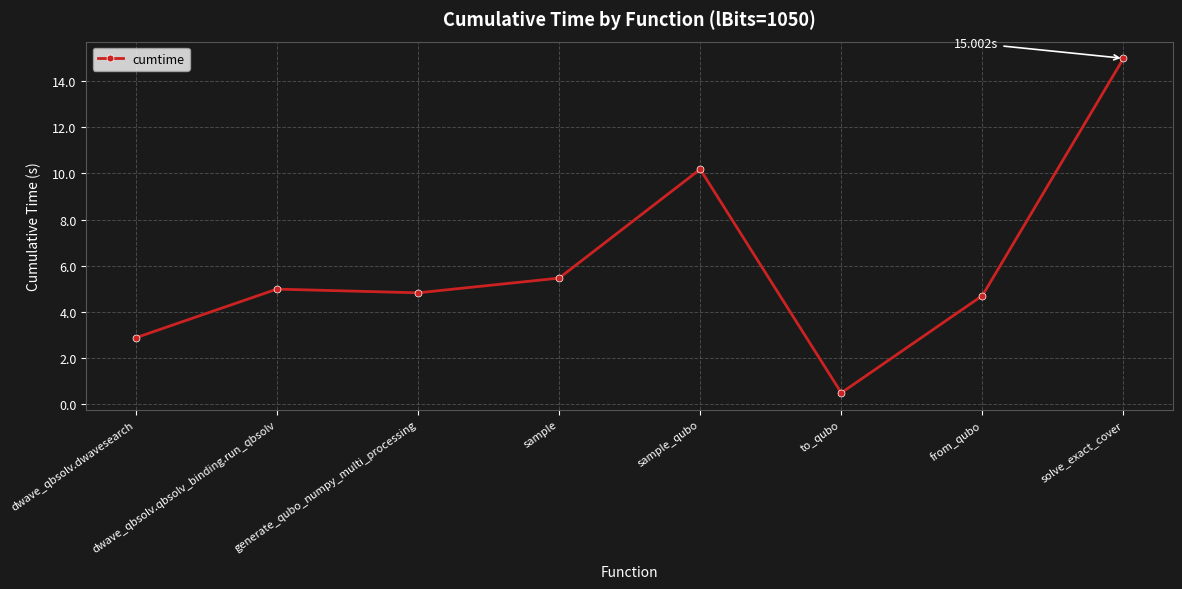

Where is the first local maximum?

dwave_qbsolv.qbsolv_binding.run_qbsolv